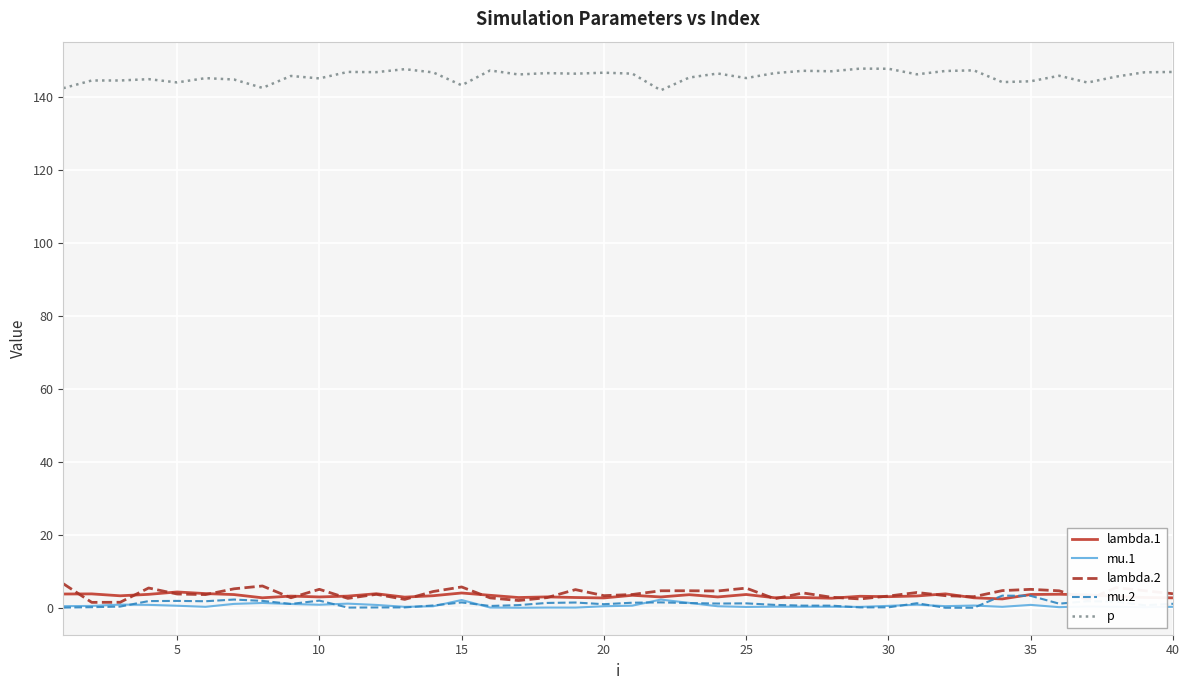

At how many categories does at least one series exceed 53?

40